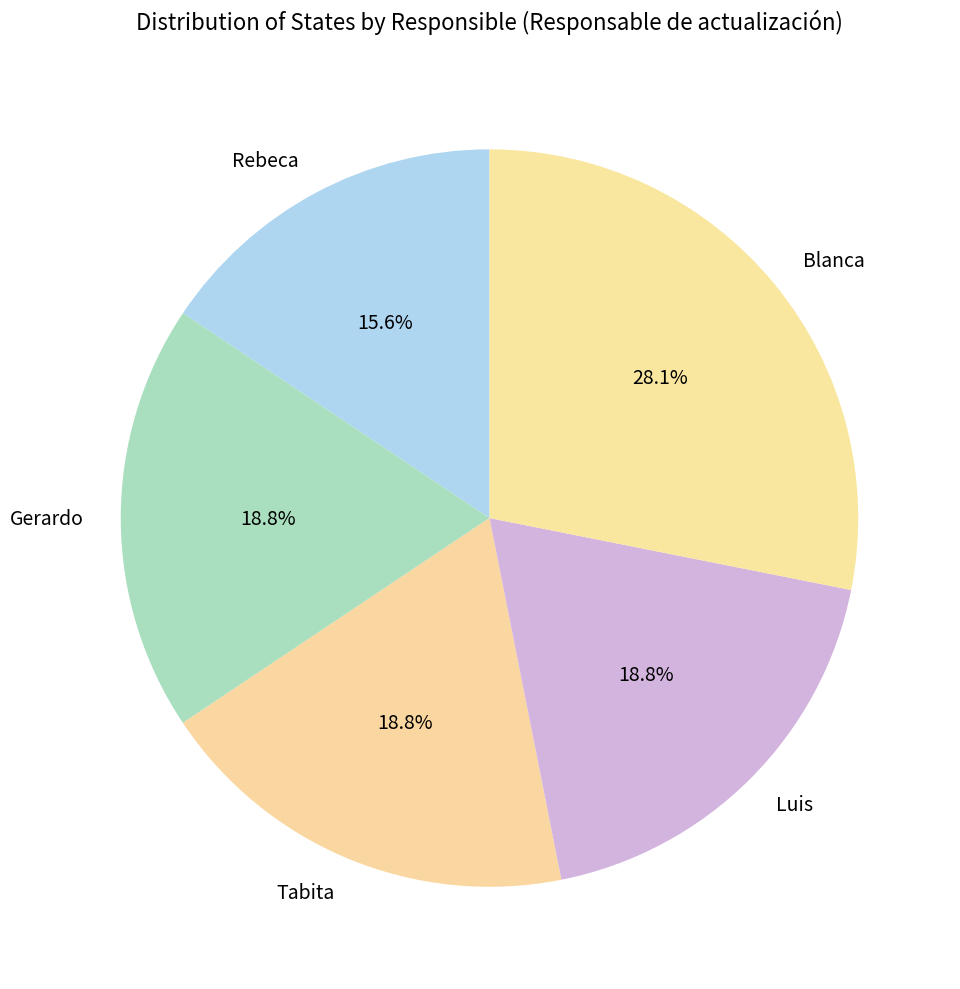

What is the ratio of the value at Tabita to the value at Blanca?

0.7